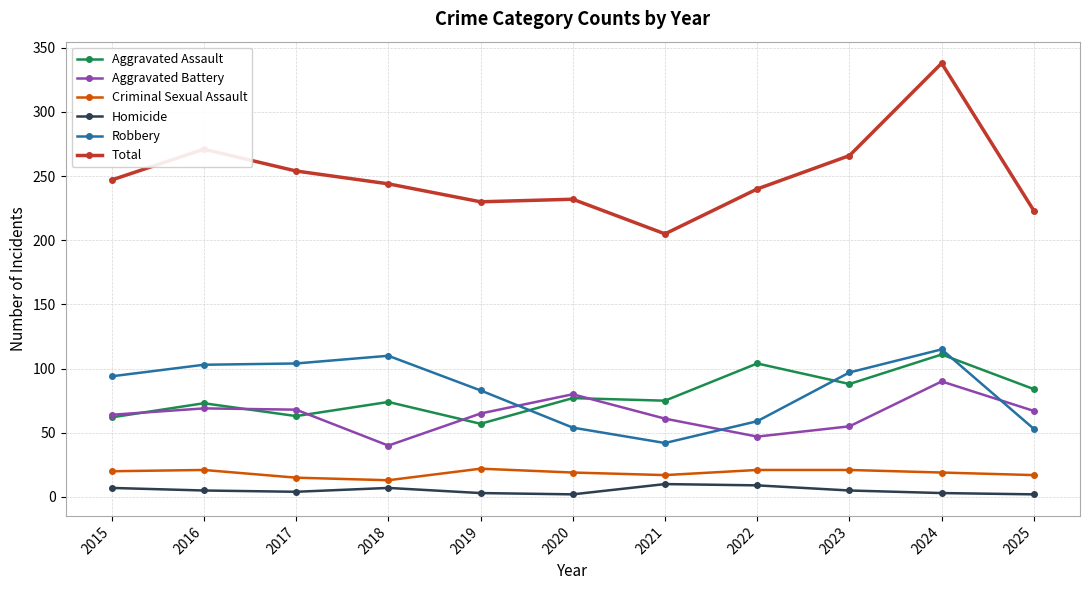

What is the sum of all Aggravated Battery values?

706